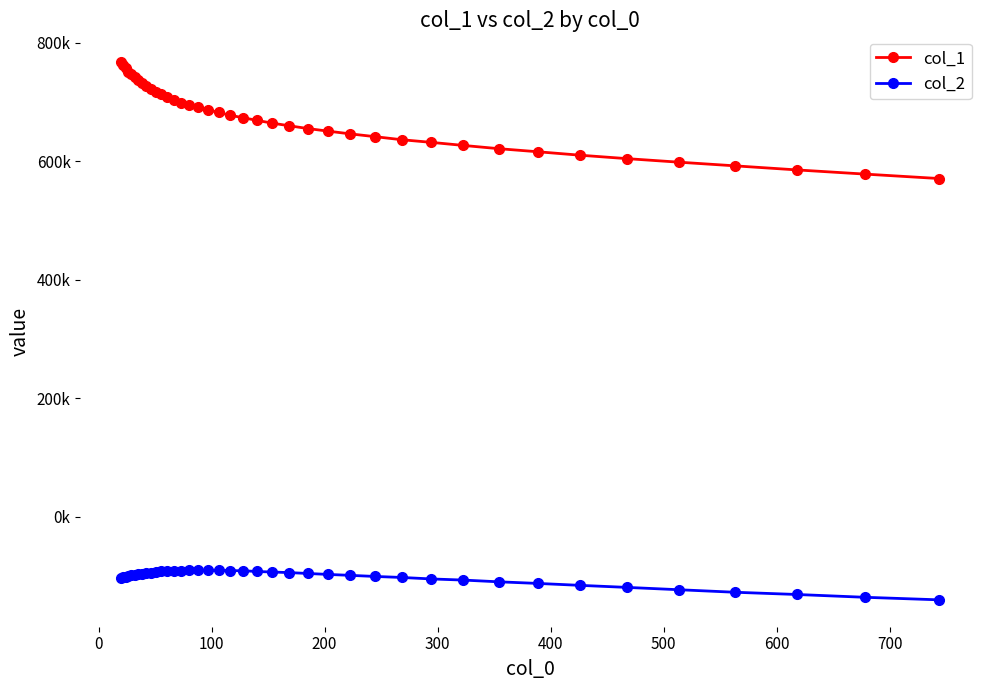

Does the chart have visible grid lines?

No